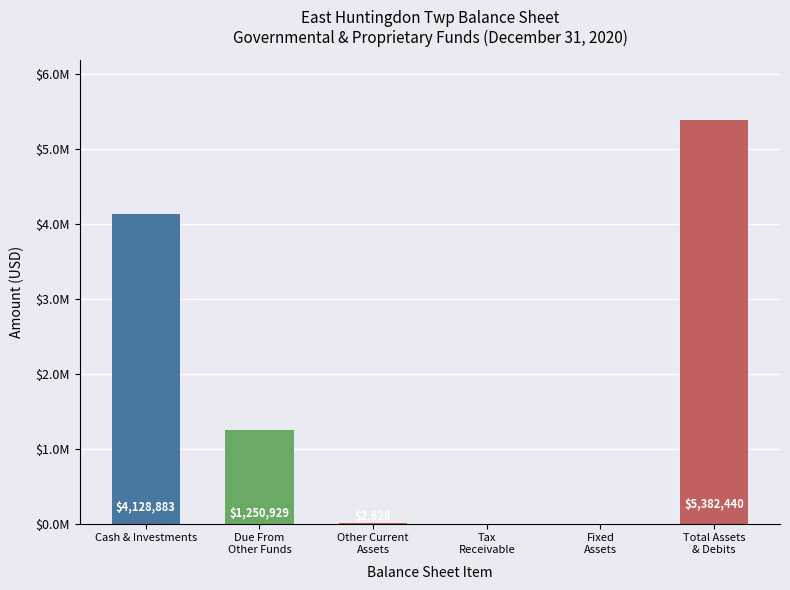

What position from the right is Total Assets
& Debits?

1